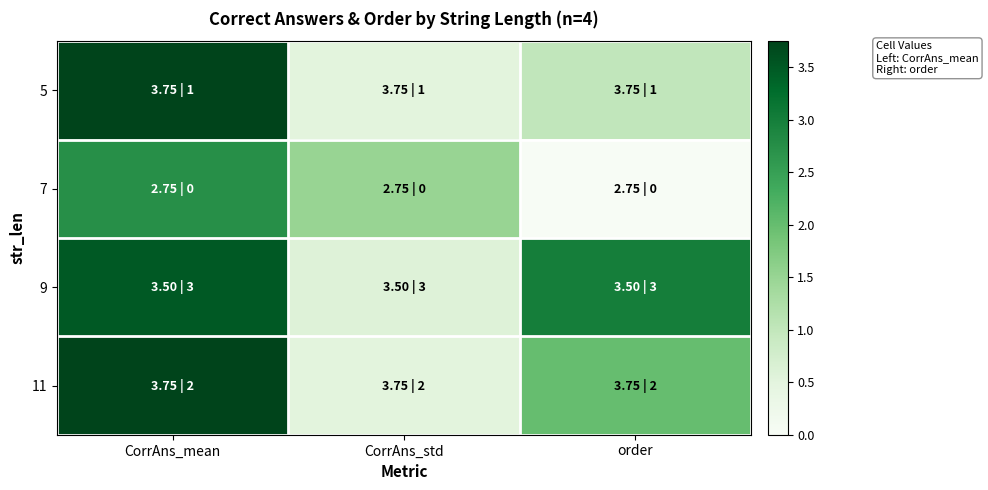

List the series in order of their overall mean, lowest first.

7, 5, 11, 9